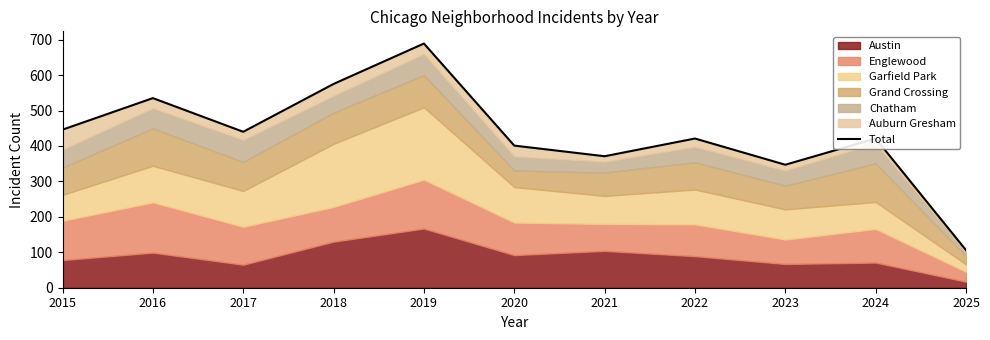

The value at 2022 is 421. True or false?

True